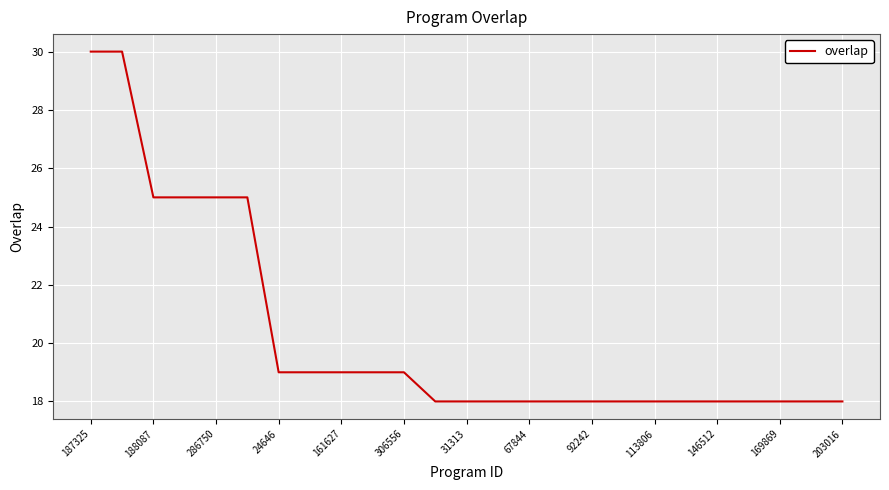

What is the sum of all values?

507